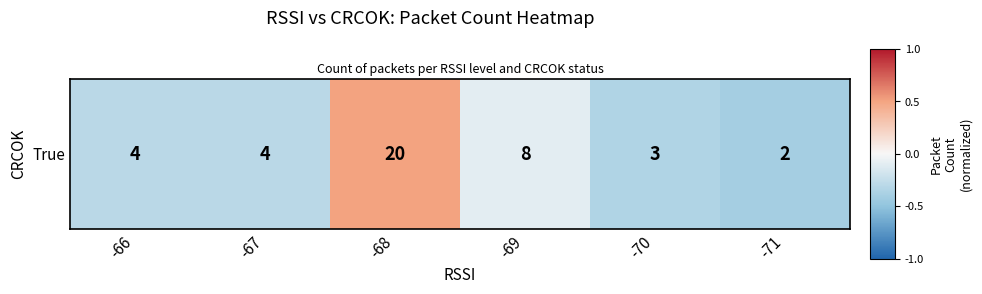

Rank the categories by value from lowest to highest.

-71, -70, -66, -67, -69, -68